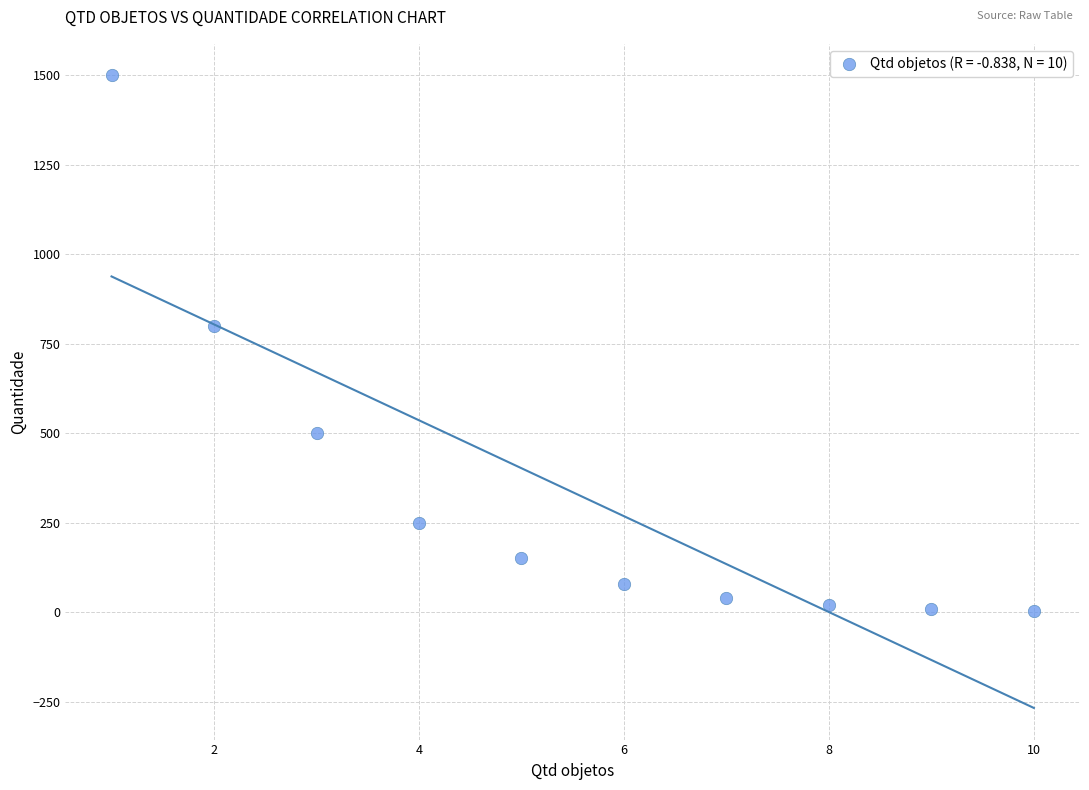

What Y value in the scatter plot is closest to 751?

800